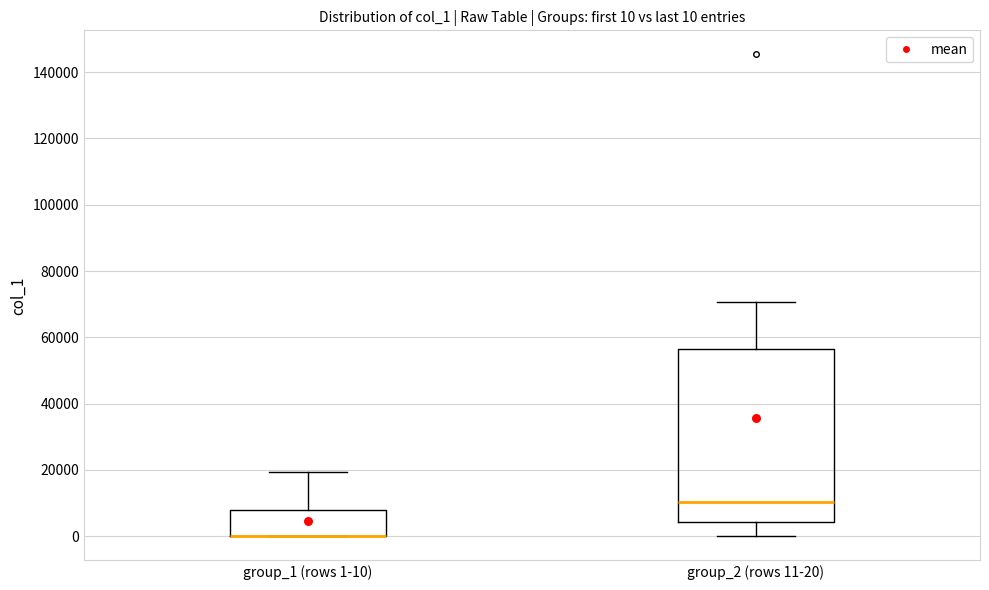

Comparing the boxes themselves (not the whiskers), which one is the tallest?

group_2 (rows 11-20)